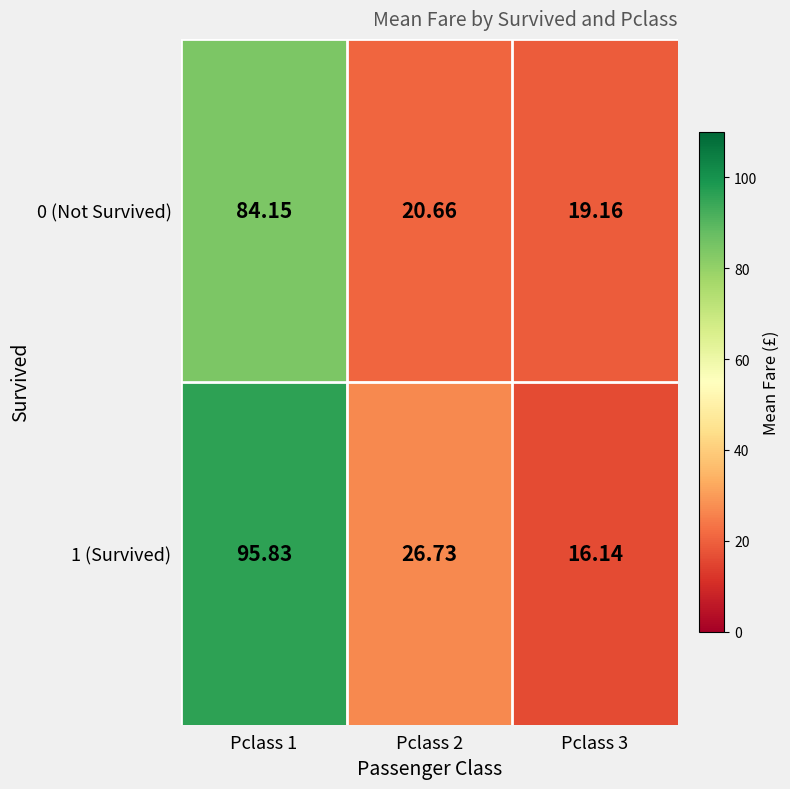

How many categories are shown in the chart?

3